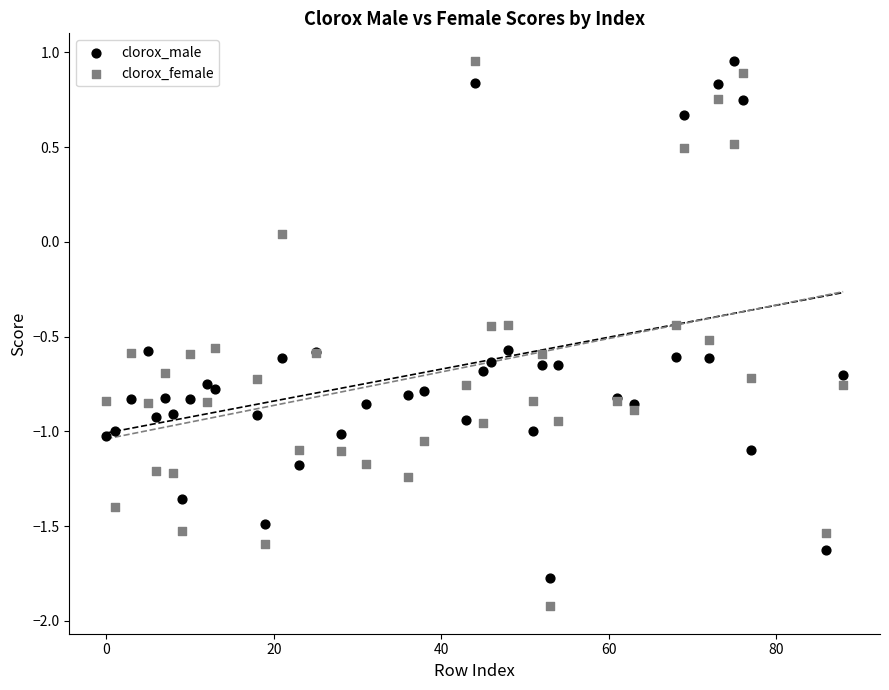

What are all the series names shown in the legend?

clorox_male, clorox_female